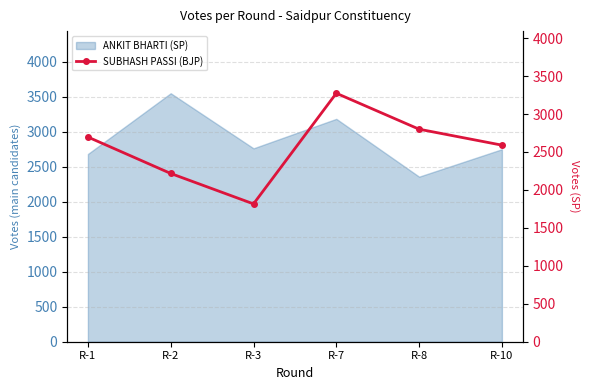

What is the difference between the maximum and minimum values?

1458